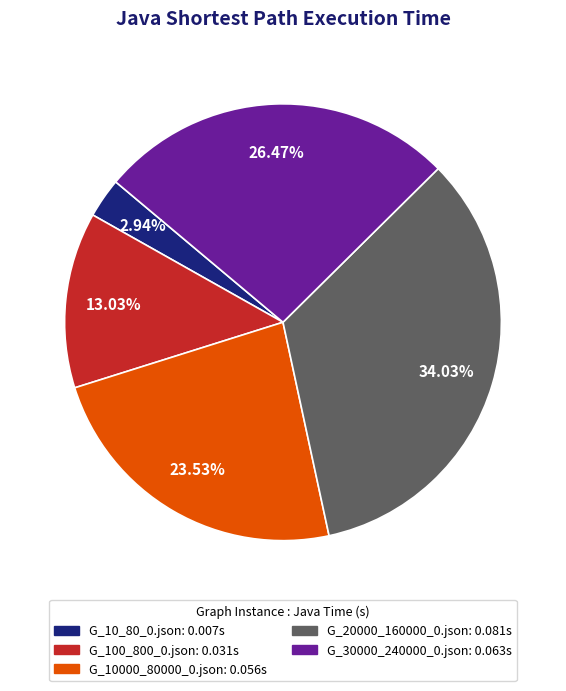

Is there a majority slice in this chart?

No